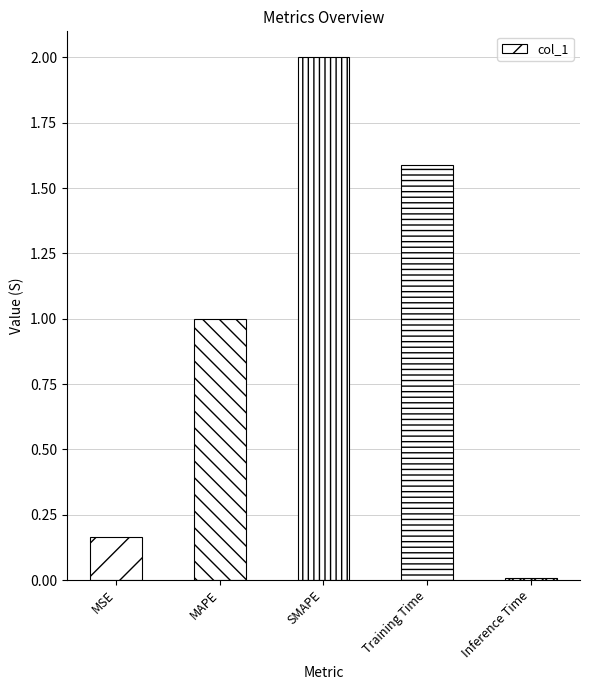

What is the maximum value shown in the chart?

2.0